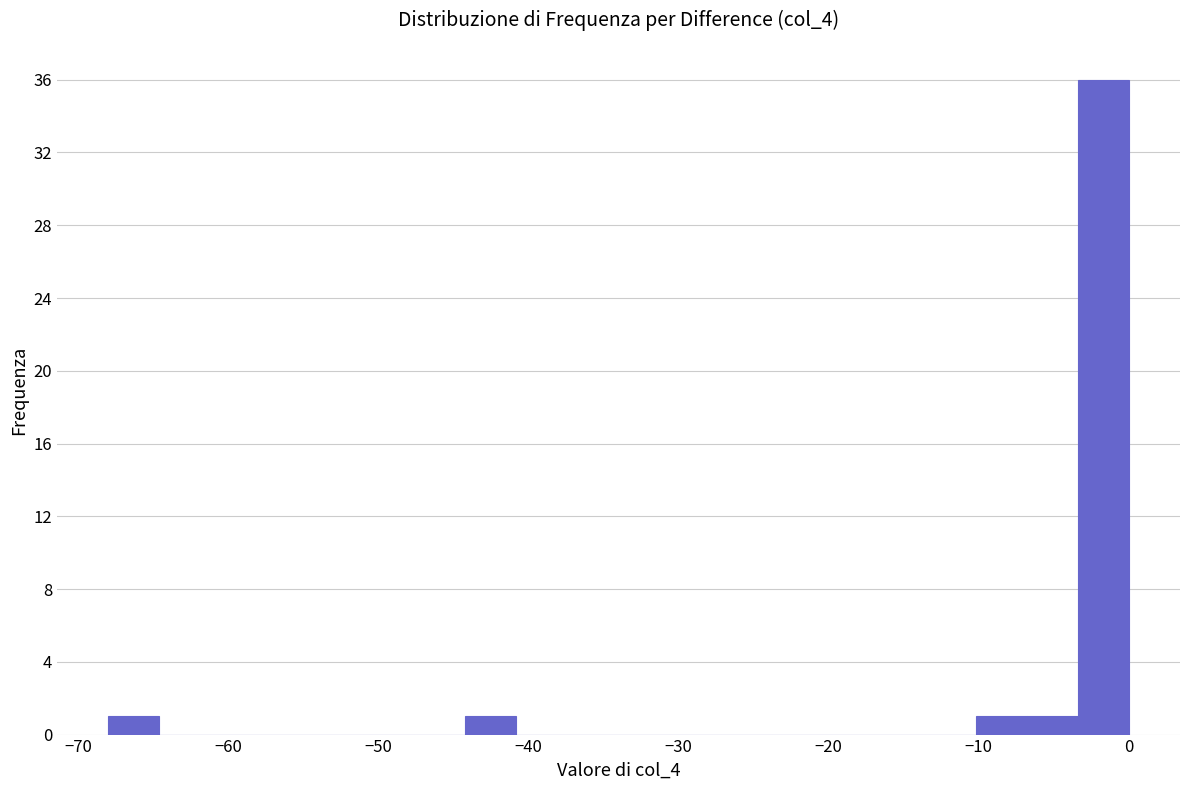

Read against the x-axis, roughly where is the centre of the tallest bar?

-2